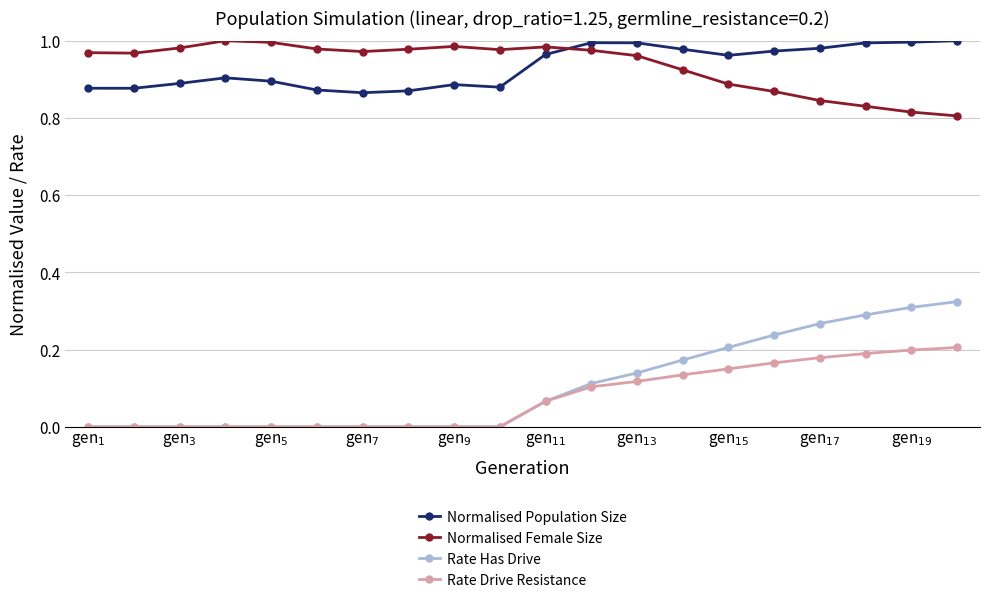

Which series has the widest spread of values?

Rate Has Drive